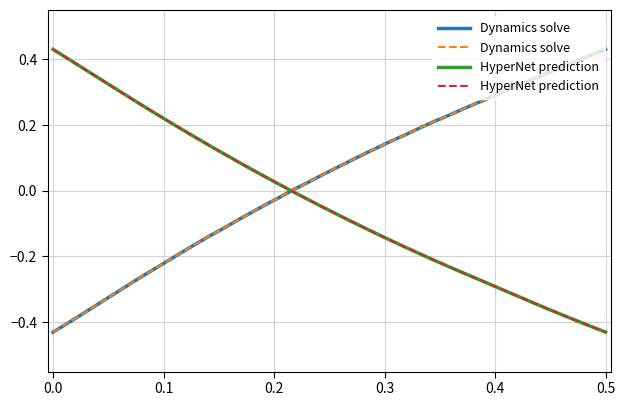

The Dynamics solve series shows -0.1 at 9. True or false?

False